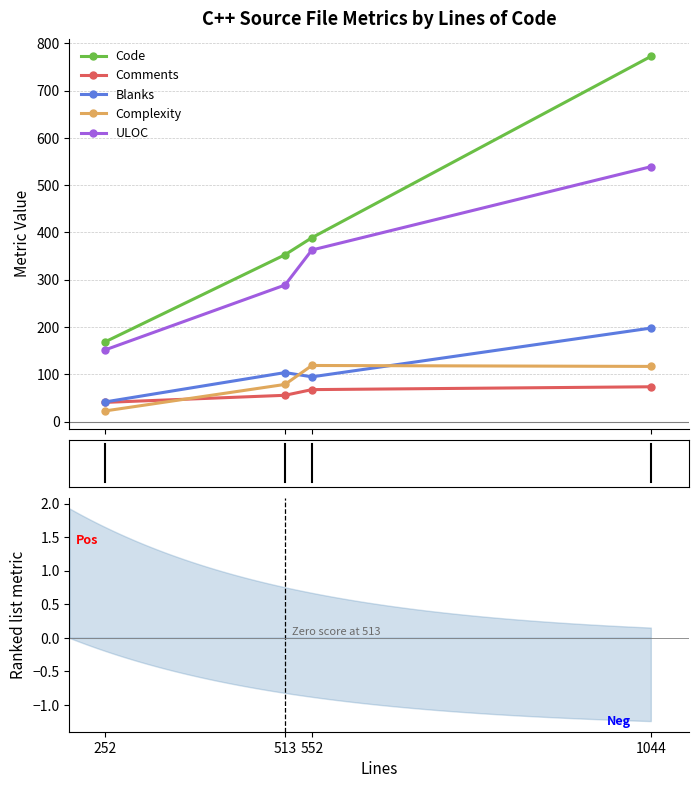

What is the total value across all series at 513?

881